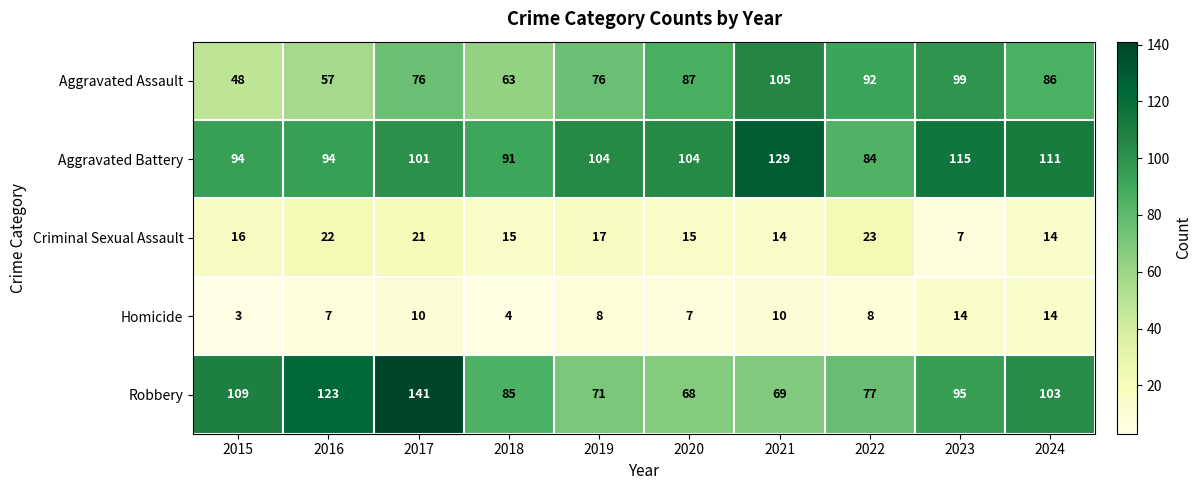

What is the sum of all Homicide values?

85